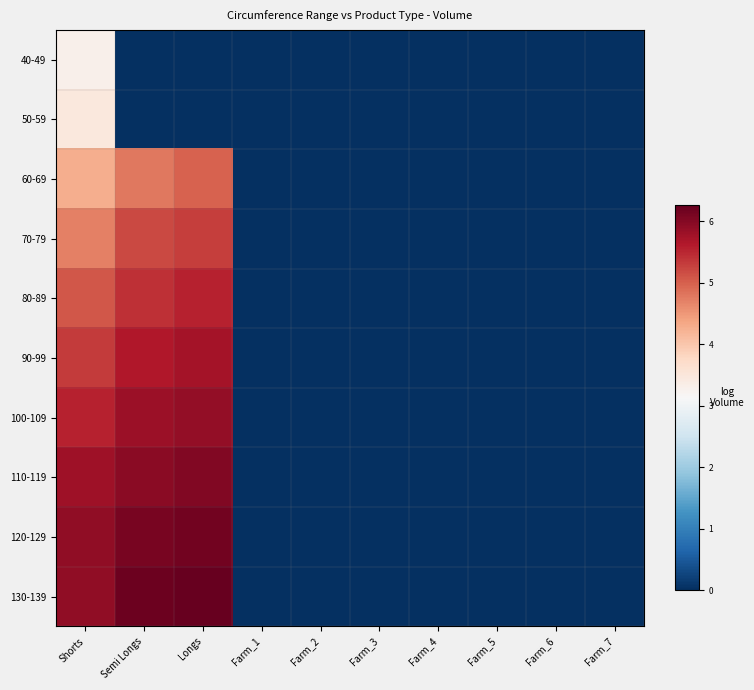

Reading left to right, what are all the values shown in this chart?

40-49: Shorts=3.3	Semi Longs=0.0	Longs=0.0	Farm_1=0.0	Farm_2=0.0	Farm_3=0.0	Farm_4=0.0	Farm_5=0.0	Farm_6=0.0	Farm_7=0.0
50-59: Shorts=3.5	Semi Longs=0.0	Longs=0.0	Farm_1=0.0	Farm_2=0.0	Farm_3=0.0	Farm_4=0.0	Farm_5=0.0	Farm_6=0.0	Farm_7=0.0
60-69: Shorts=4.3	Semi Longs=4.8	Longs=5.0	Farm_1=0.0	Farm_2=0.0	Farm_3=0.0	Farm_4=0.0	Farm_5=0.0	Farm_6=0.0	Farm_7=0.0
70-79: Shorts=4.7	Semi Longs=5.2	Longs=5.3	Farm_1=0.0	Farm_2=0.0	Farm_3=0.0	Farm_4=0.0	Farm_5=0.0	Farm_6=0.0	Farm_7=0.0
80-89: Shorts=5.1	Semi Longs=5.4	Longs=5.5	Farm_1=0.0	Farm_2=0.0	Farm_3=0.0	Farm_4=0.0	Farm_5=0.0	Farm_6=0.0	Farm_7=0.0
90-99: Shorts=5.3	Semi Longs=5.6	Longs=5.7	Farm_1=0.0	Farm_2=0.0	Farm_3=0.0	Farm_4=0.0	Farm_5=0.0	Farm_6=0.0	Farm_7=0.0
100-109: Shorts=5.6	Semi Longs=5.8	Longs=5.9	Farm_1=0.0	Farm_2=0.0	Farm_3=0.0	Farm_4=0.0	Farm_5=0.0	Farm_6=0.0	Farm_7=0.0
110-119: Shorts=5.8	Semi Longs=6.0	Longs=6.0	Farm_1=0.0	Farm_2=0.0	Farm_3=0.0	Farm_4=0.0	Farm_5=0.0	Farm_6=0.0	Farm_7=0.0
120-129: Shorts=5.9	Semi Longs=6.1	Longs=6.2	Farm_1=0.0	Farm_2=0.0	Farm_3=0.0	Farm_4=0.0	Farm_5=0.0	Farm_6=0.0	Farm_7=0.0
130-139: Shorts=5.9	Semi Longs=6.2	Longs=6.3	Farm_1=0.0	Farm_2=0.0	Farm_3=0.0	Farm_4=0.0	Farm_5=0.0	Farm_6=0.0	Farm_7=0.0